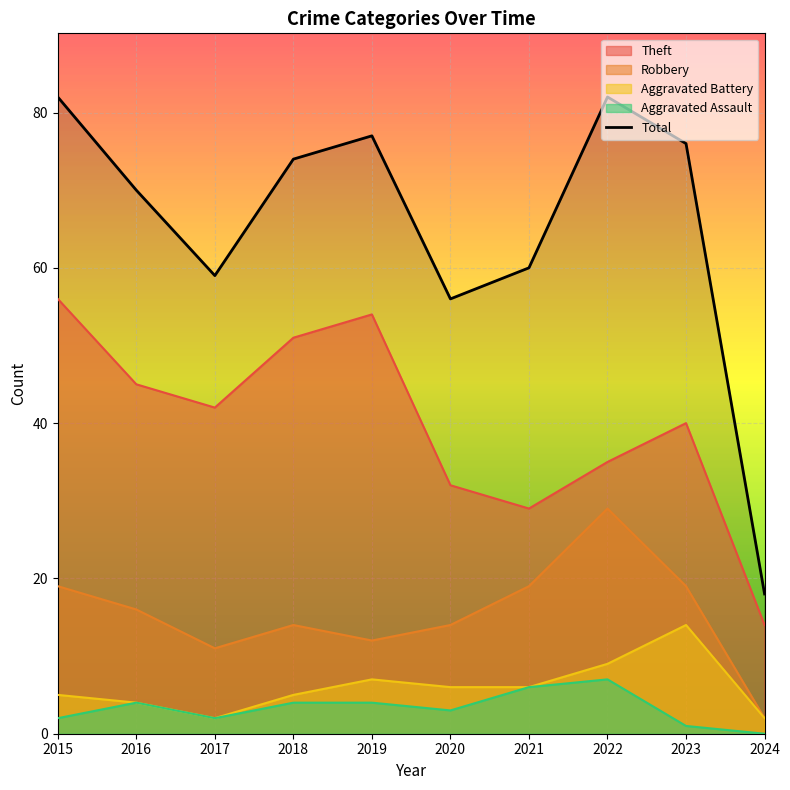

Which label corresponds to the largest value in the chart?

2015